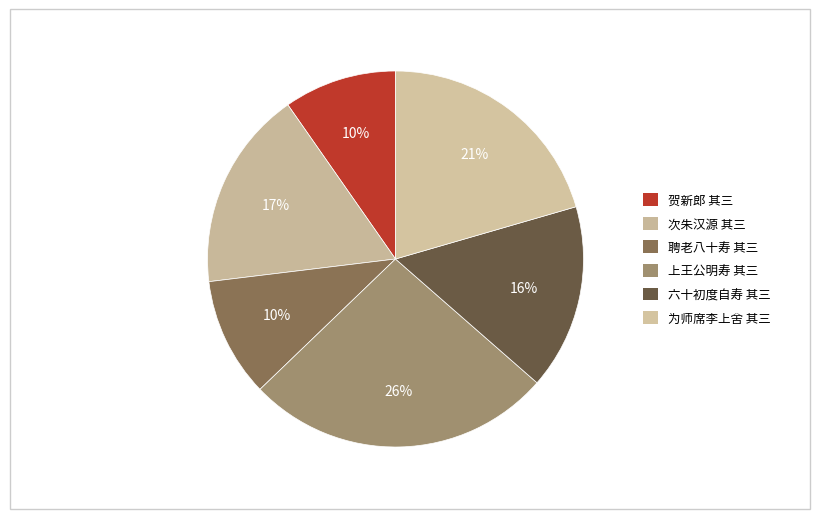

How many slices are in this pie chart?

6